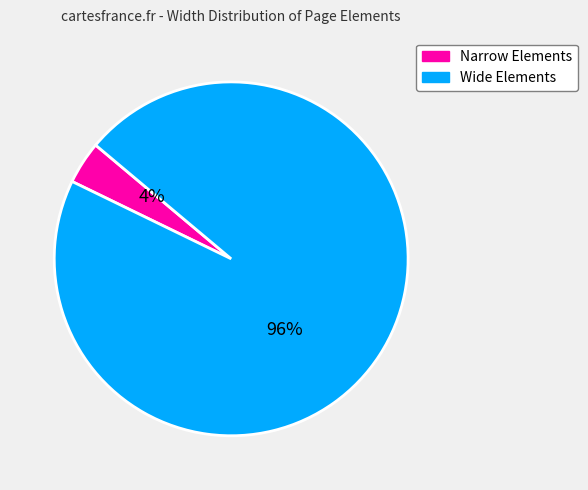

Is there a majority slice in this chart?

Yes